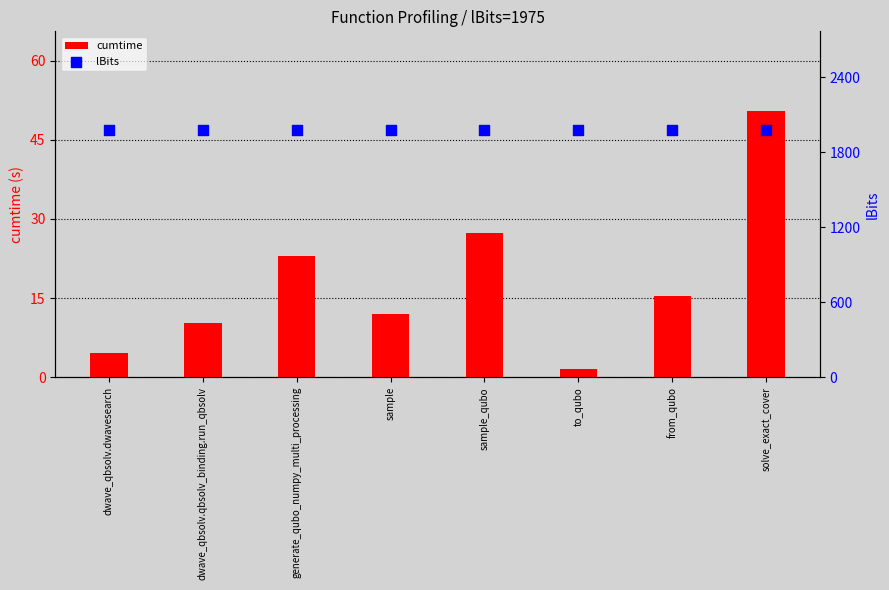

At which category is the sum across all series the highest?

solve_exact_cover